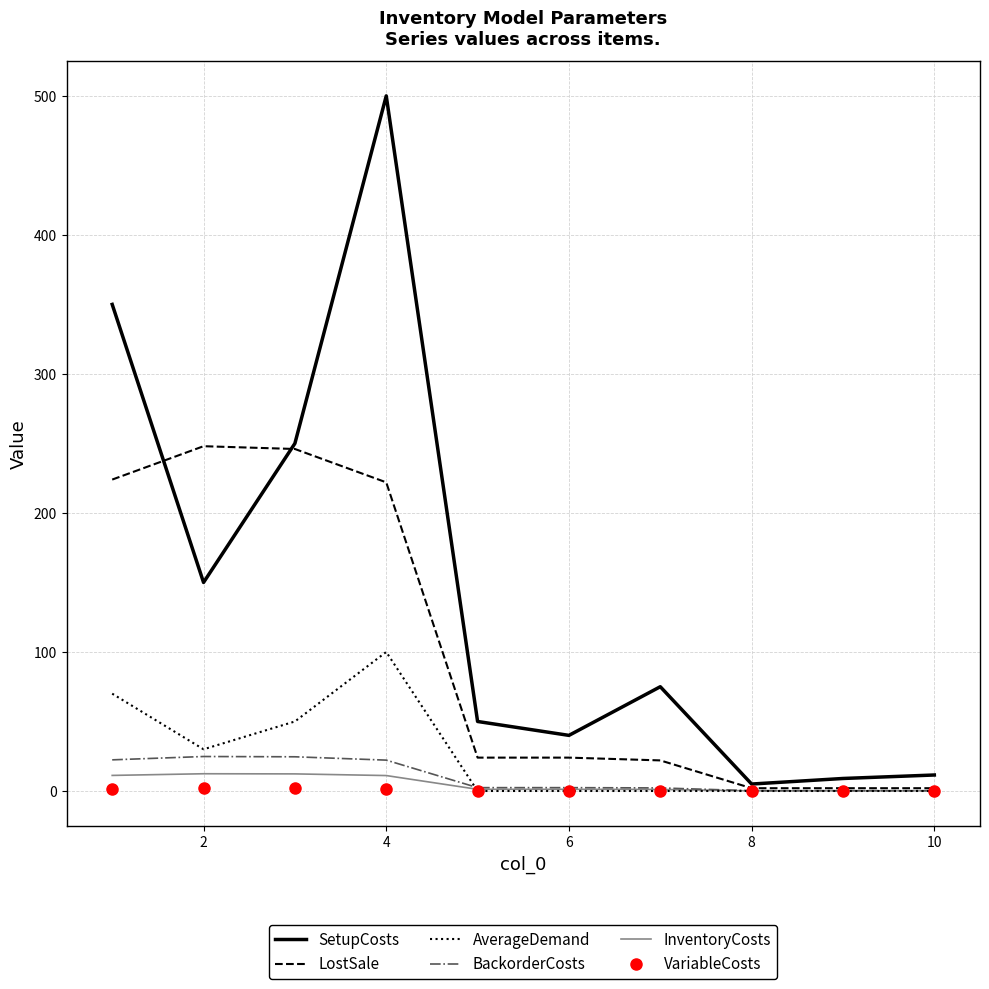

What is the maximum value for BackorderCosts?

24.8